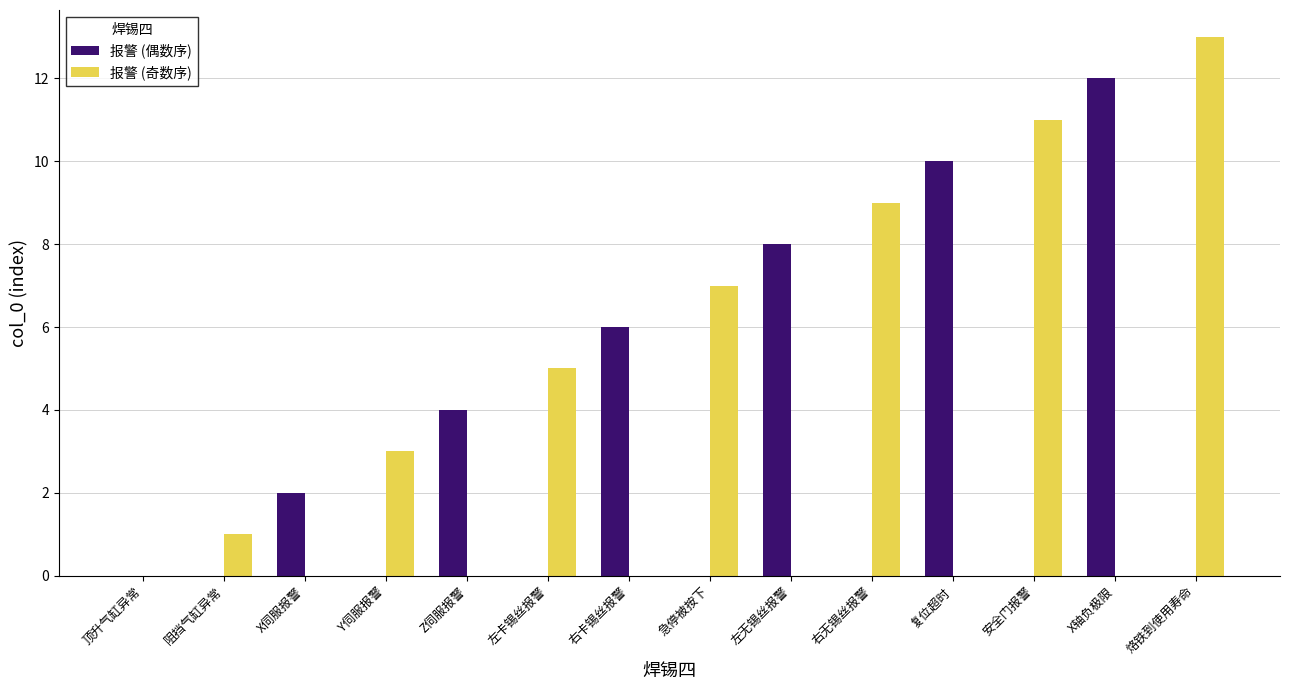

Between 阻挡气缸异常 and 左无锡丝报警, which series saw the biggest shift?

报警 (偶数序)